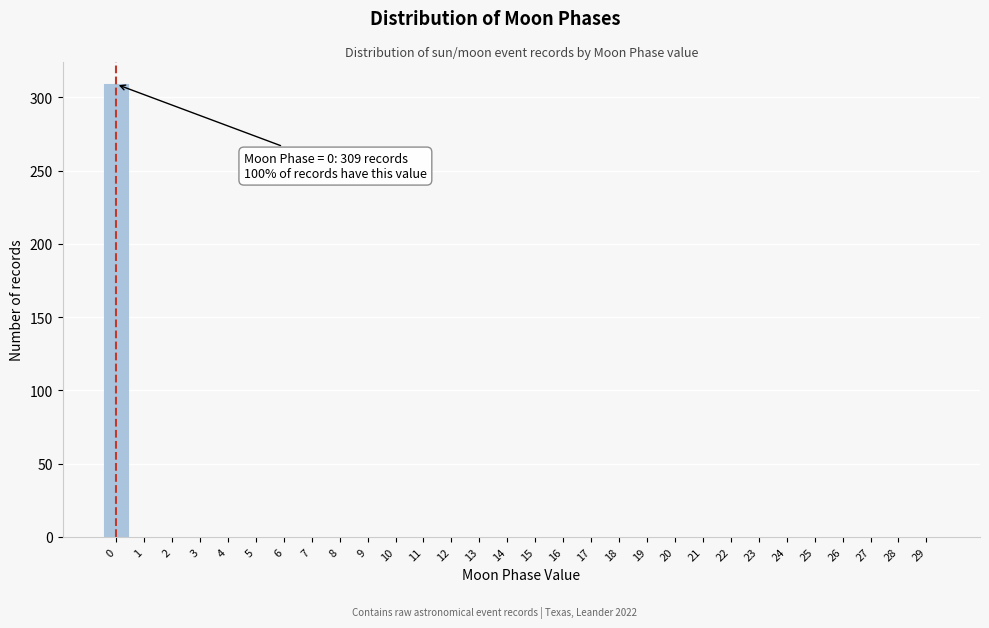

Reading left to right, transcribe all the data shown in this chart.

0=309	1=0	2=0	3=0	4=0	5=0	6=0	7=0	8=0	9=0	10=0	11=0	12=0	13=0	14=0	15=0	16=0	17=0	18=0	19=0	20=0	21=0	22=0	23=0	24=0	25=0	26=0	27=0	28=0	29=0